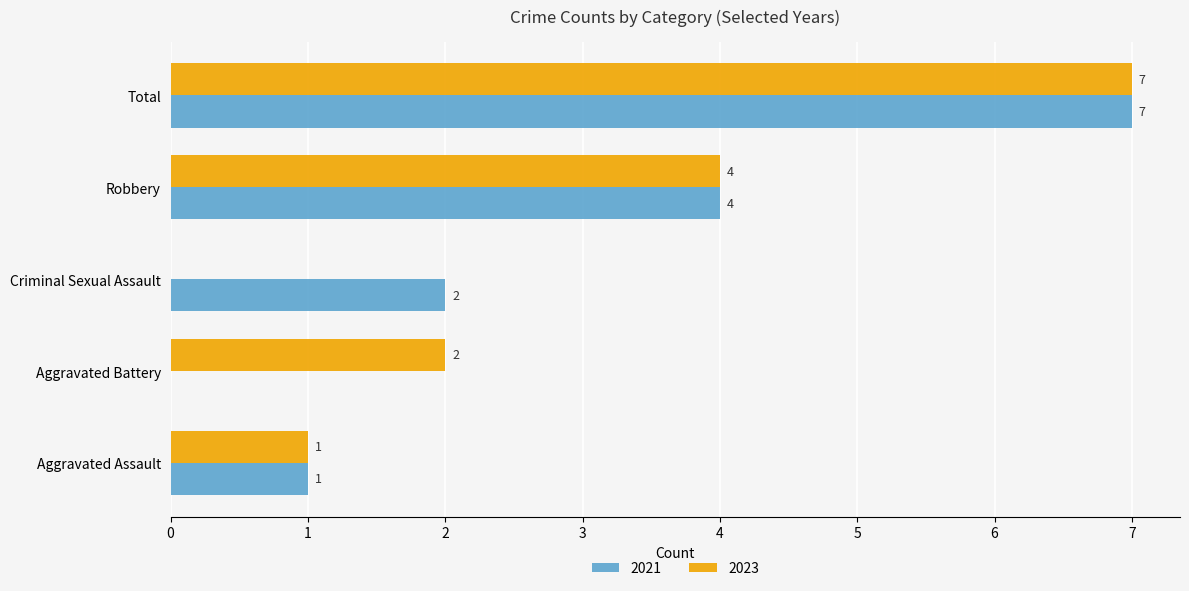

What is the sum of the 2023 values at Total and Robbery?

11